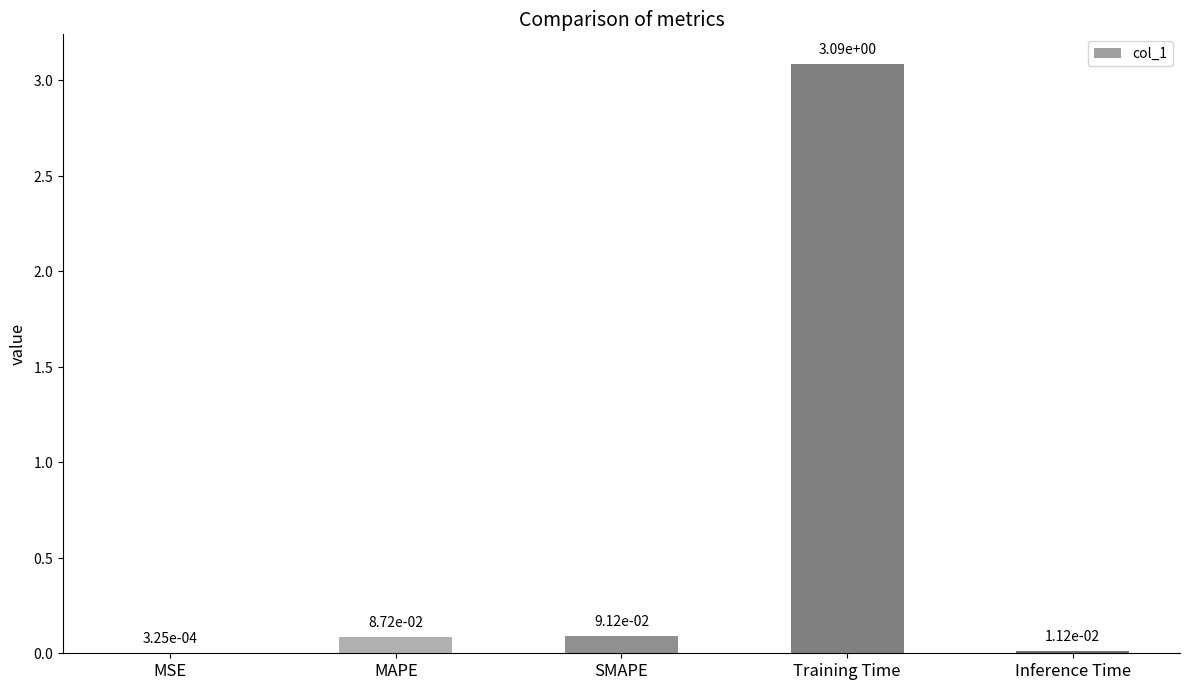

What is the maximum value shown in the chart?

3.1